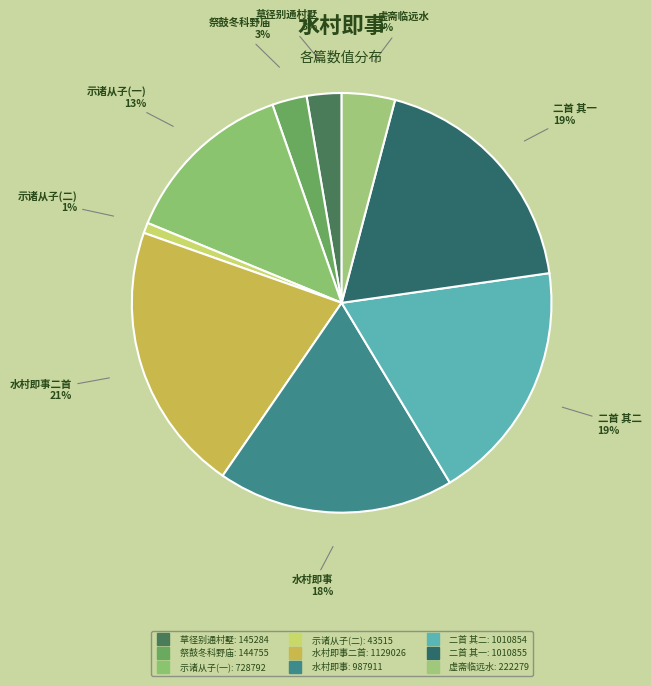

What is the largest slice in the pie chart?

水村即事二首